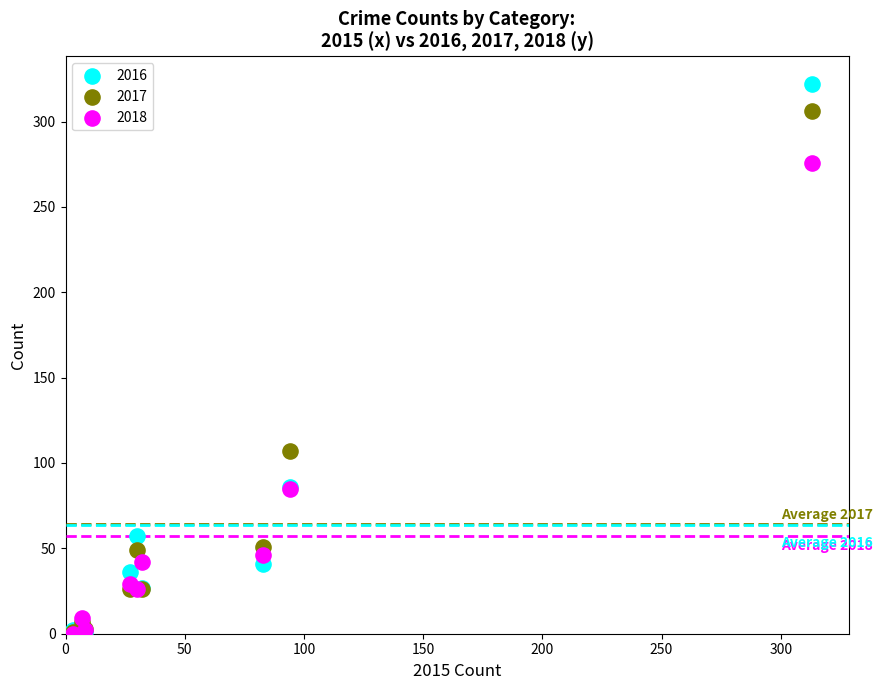

Which series contains the highest Y value?

2016